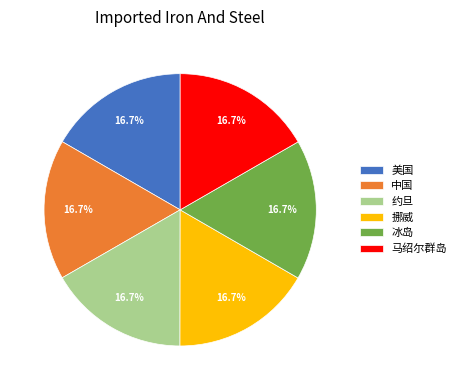

To the nearest percent, what portion does 约旦 represent?

17%